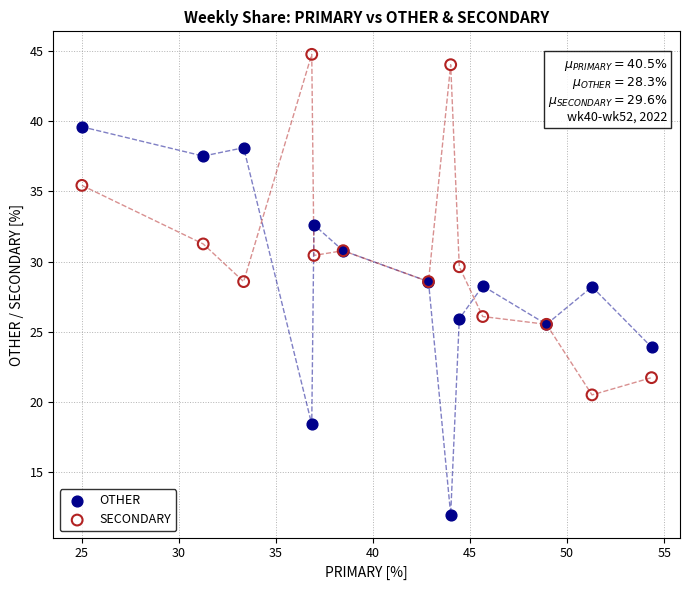

Which series contains the lowest Y value?

OTHER